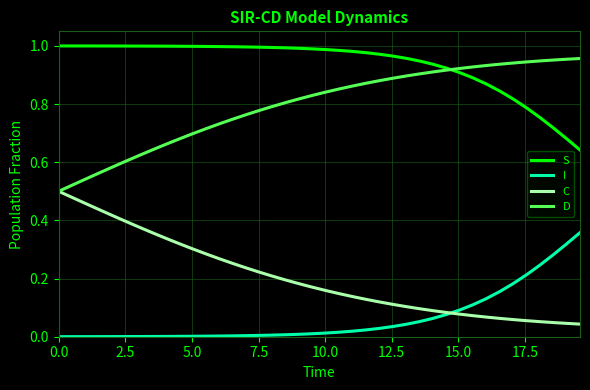

True or false: D and I cross at least once.

False